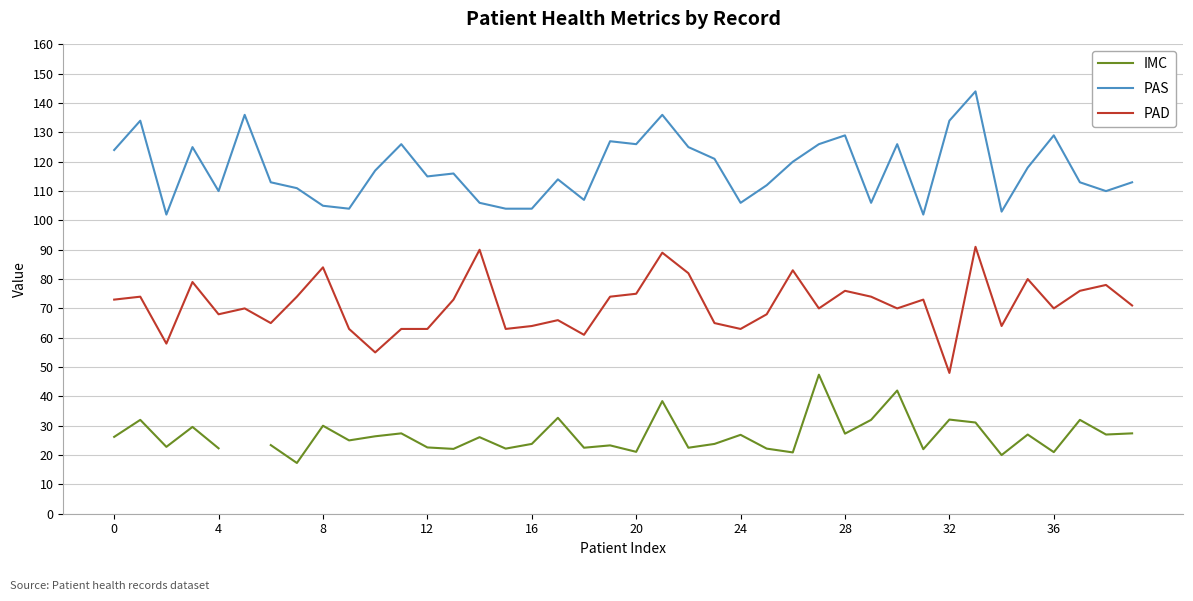

How many data points does each series have?

40